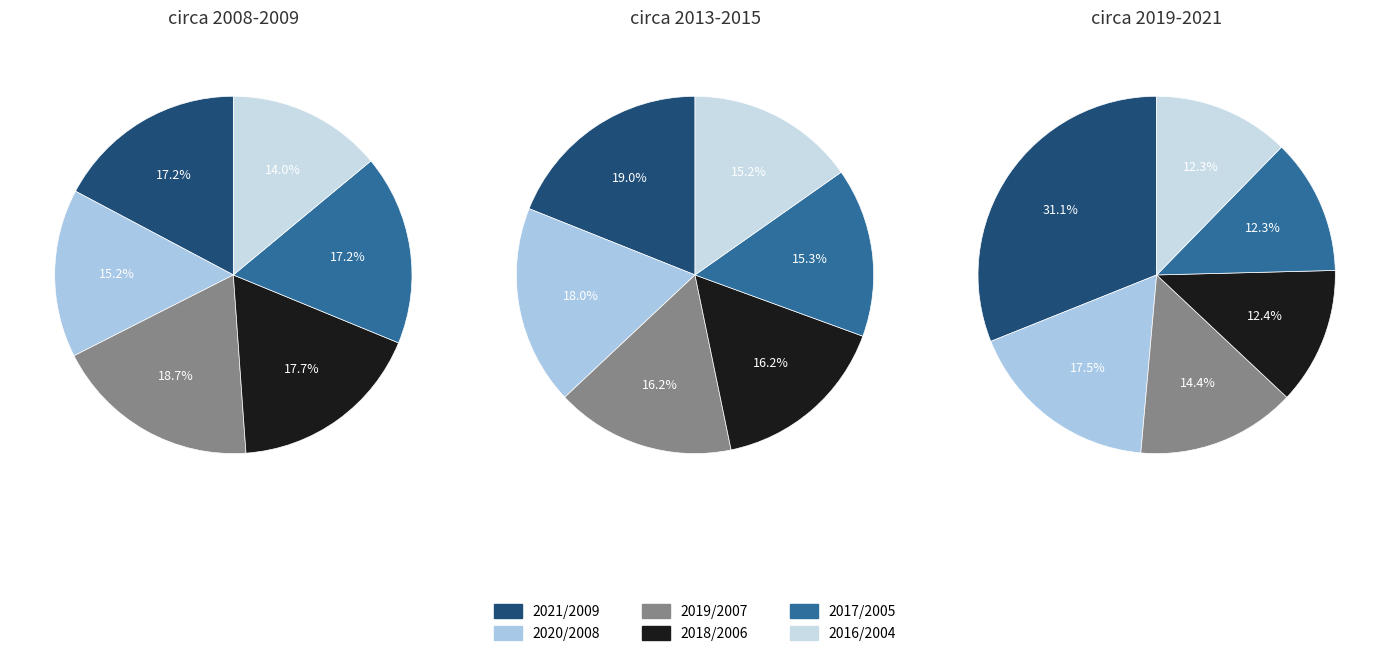

Is it true that 2021 is 7% of the pie?

False